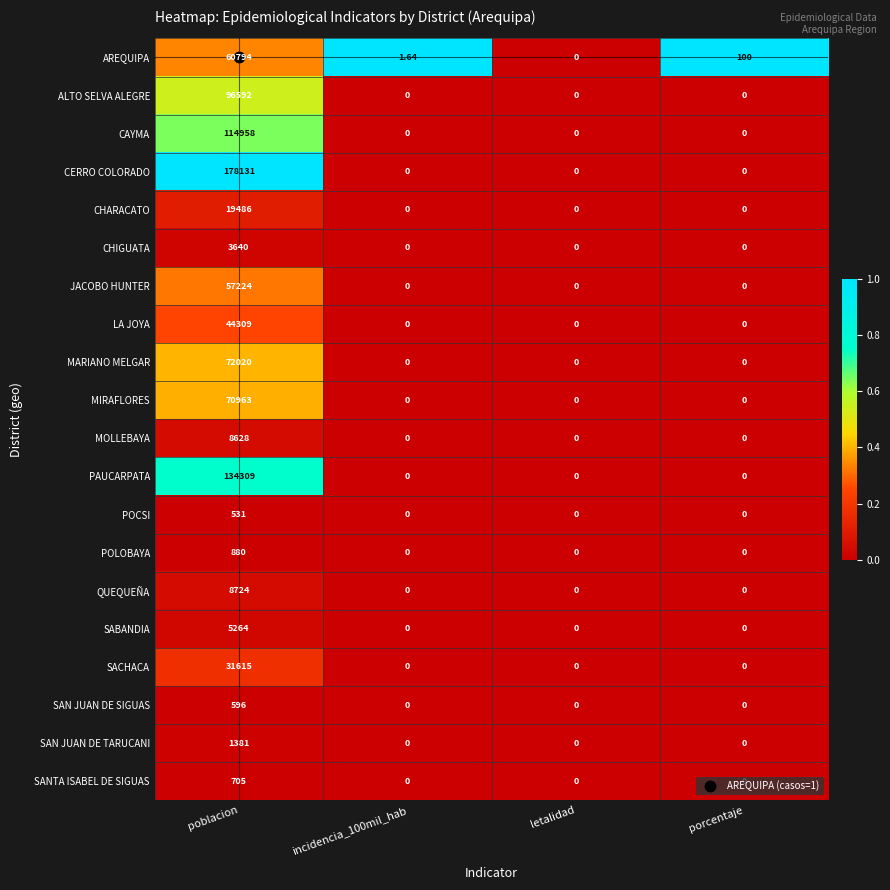

Which series has the largest total across all categories?

CERRO COLORADO